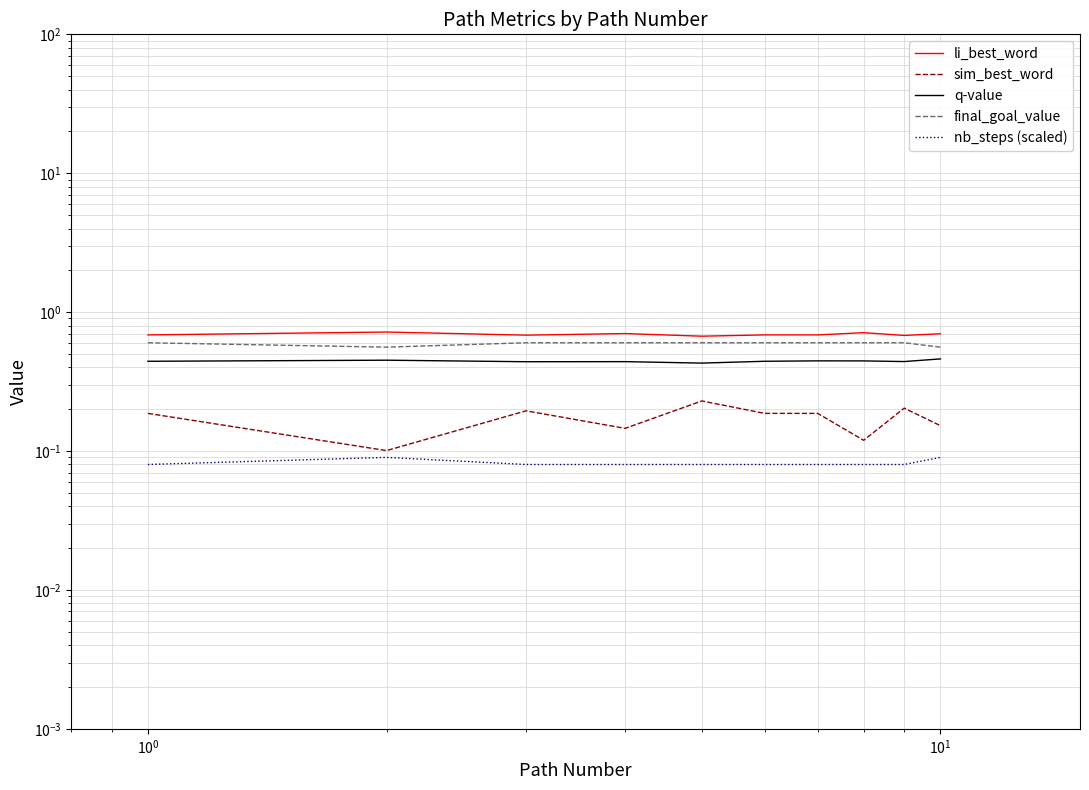

What is the sum of the q-value values at $\mathdefault{10^{-1}}$ and $\mathdefault{10^{-2}}$?

0.9